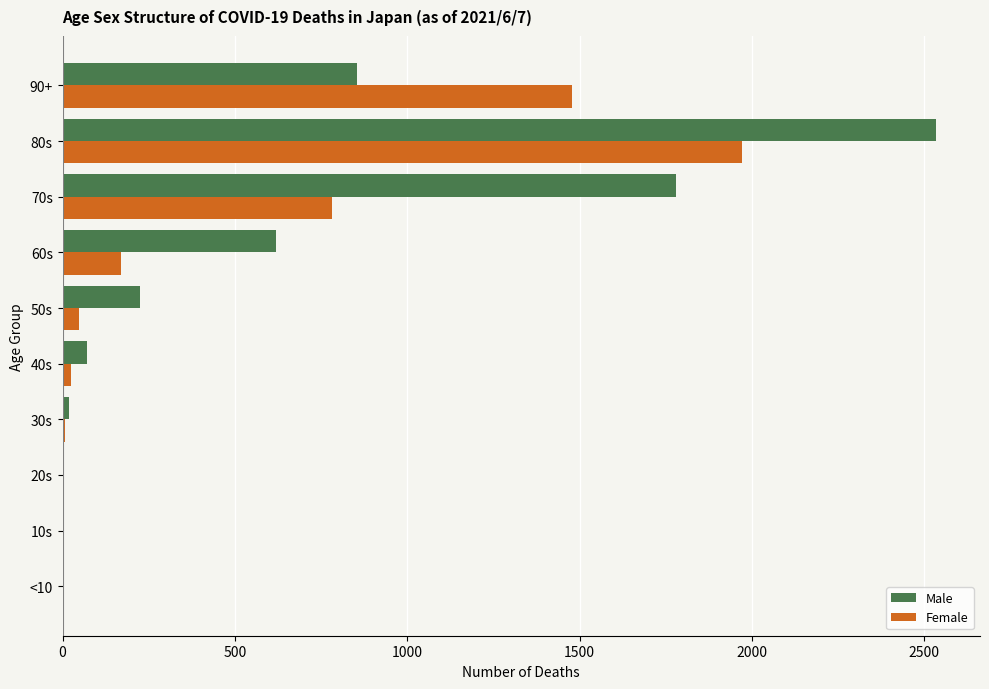

The Male series shows 2535 at 80s. True or false?

True